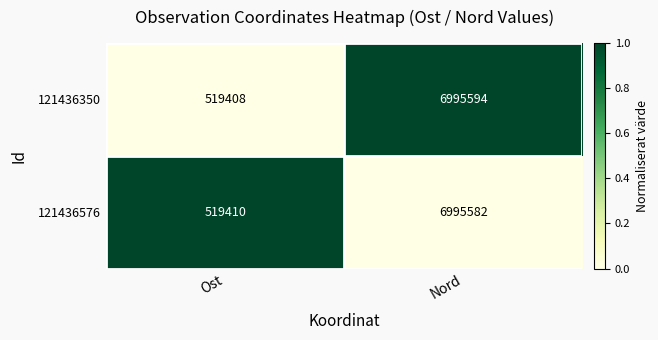

Reading left to right, transcribe all the data shown in this chart.

121436350: Ost=519408	Nord=6995594
121436576: Ost=519410	Nord=6995582